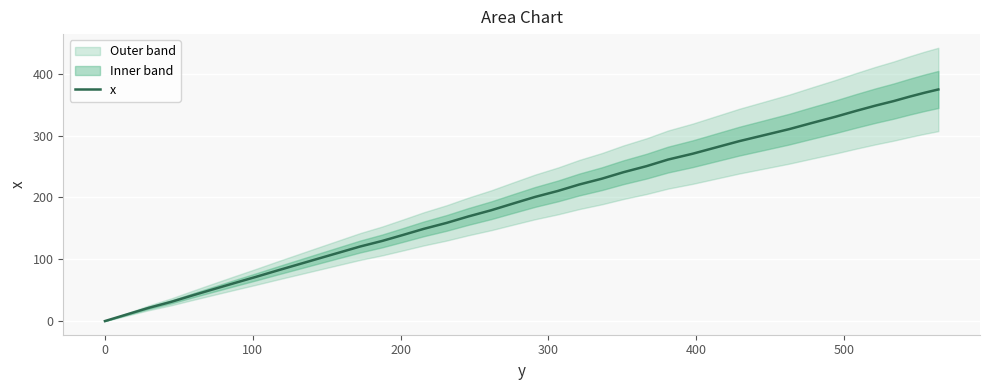

Reading left to right, transcribe all the data shown in this chart.

0.0	10.7	21.3	31.2	41.7	51.8	61.8	71.6	81.6	91.4	101.2	110.9	120.6	129.6	139.3	149.2	158.8	169.1	179.3	190.2	200.8	210.6	220.9	230.4	240.8	250.6	261.3	270.7	280.9	291.1	300.8	310.5	320.8	330.6	340.0	348.5	355.9	363.1	369.4	374.7